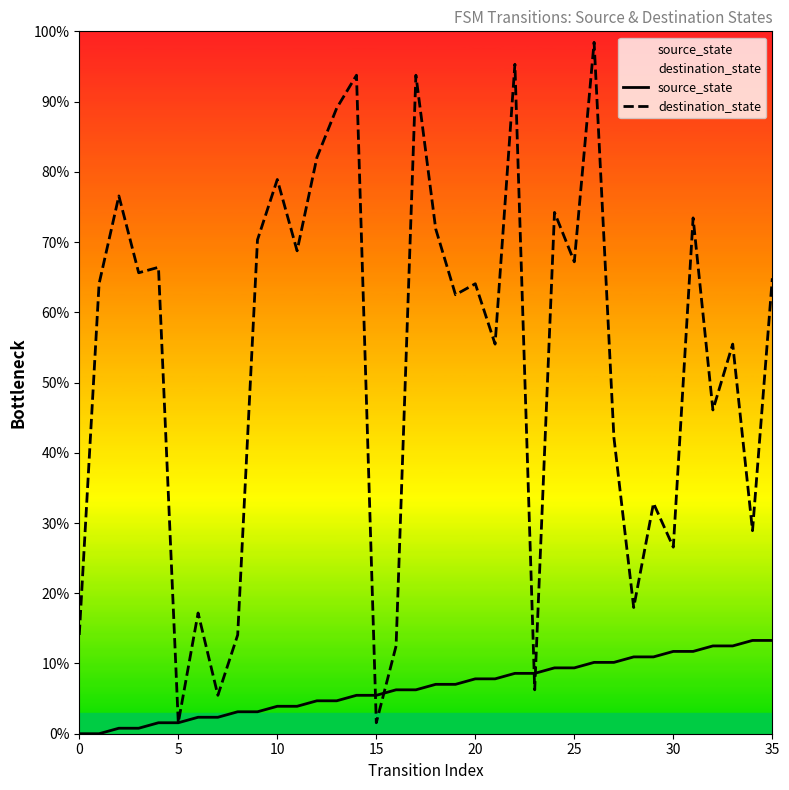

At which label does source_state first exceed 7?

18